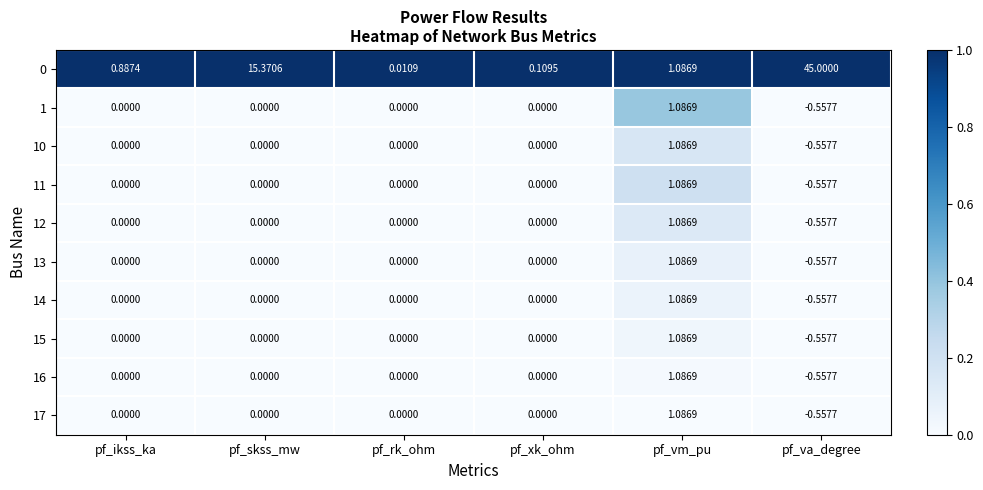

At which category is the sum across all series the highest?

pf_va_degree